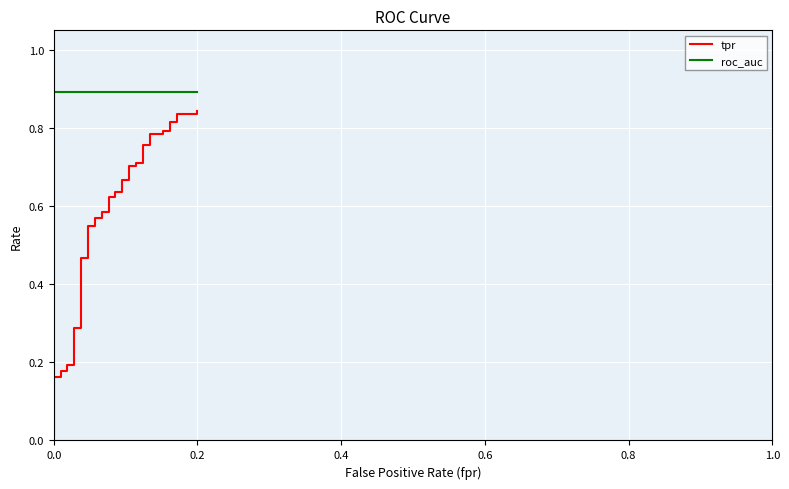

At how many categories does at least one series exceed 0?

40